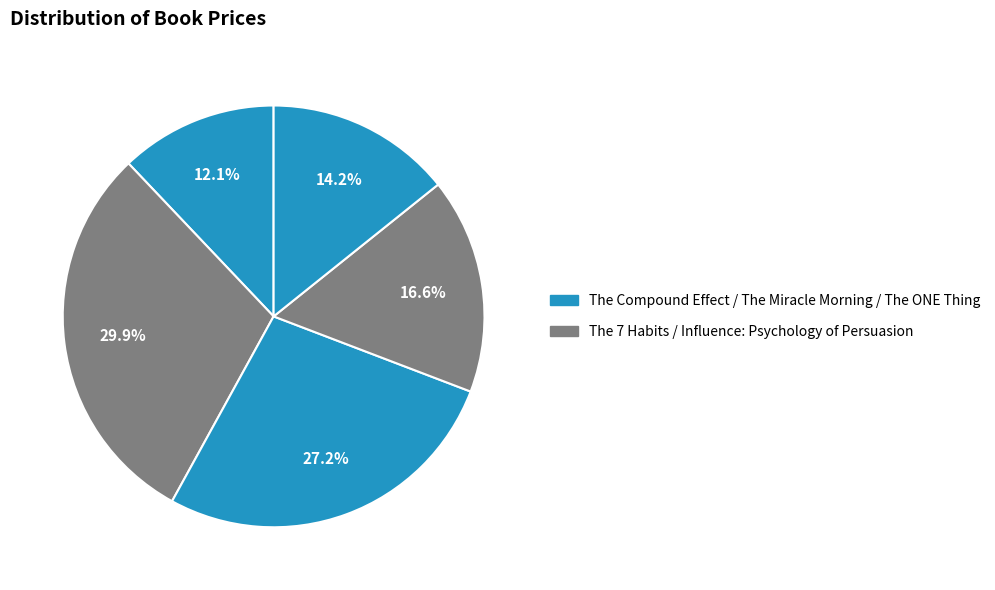

Count the number of slices in the pie.

5